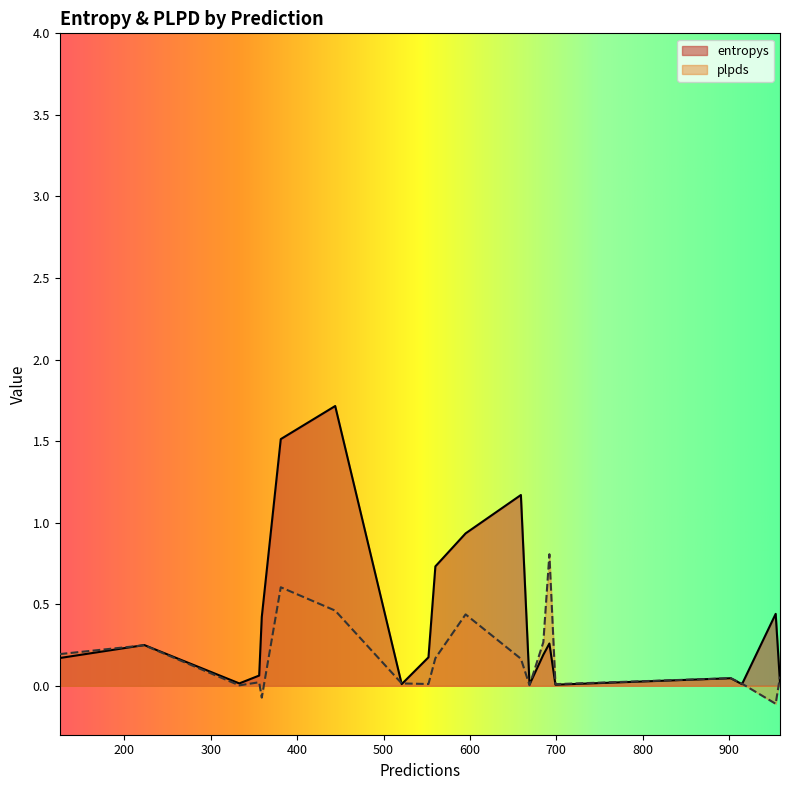

Reading left to right, list all the values displayed in this chart.

entropys: 685=0.2	669=0.0	381=1.5	692=0.3	359=0.4	560=0.7	223=0.2	959=0.0	333=0.0	595=0.9	954=0.4	552=0.2	902=0.0	444=1.7	356=0.1	915=0.0	521=0.0	659=1.2	699=0.0	125=0.2
plpds: 685=0.3	669=0.0	381=0.6	692=0.8	359=-0.1	560=0.2	223=0.2	959=0.1	333=0.0	595=0.4	954=-0.1	552=0.0	902=0.0	444=0.5	356=0.0	915=0.0	521=0.0	659=0.2	699=0.0	125=0.2